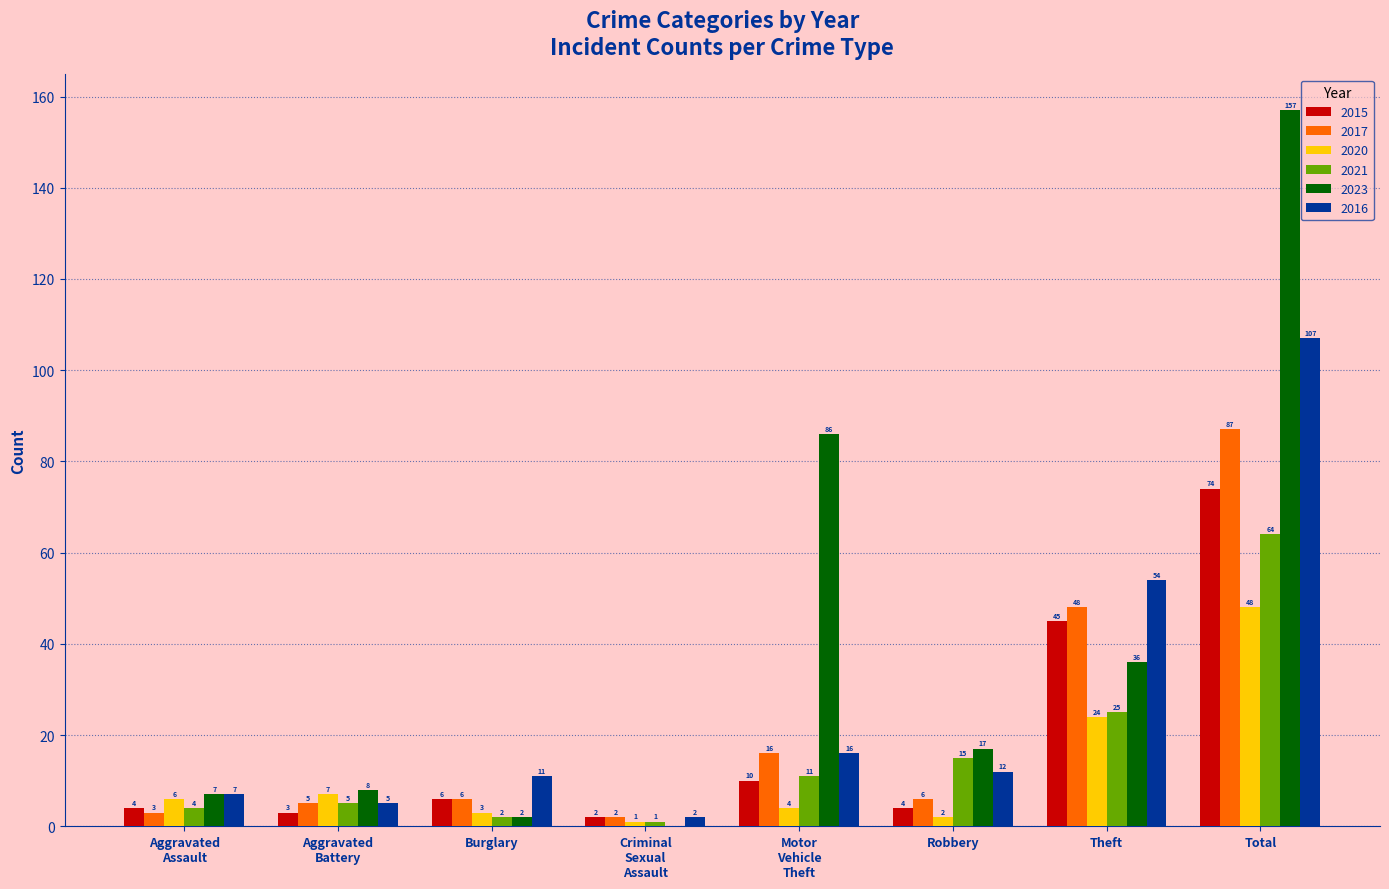

Where is 2023 nearest to the value 78?

Motor
Vehicle
Theft